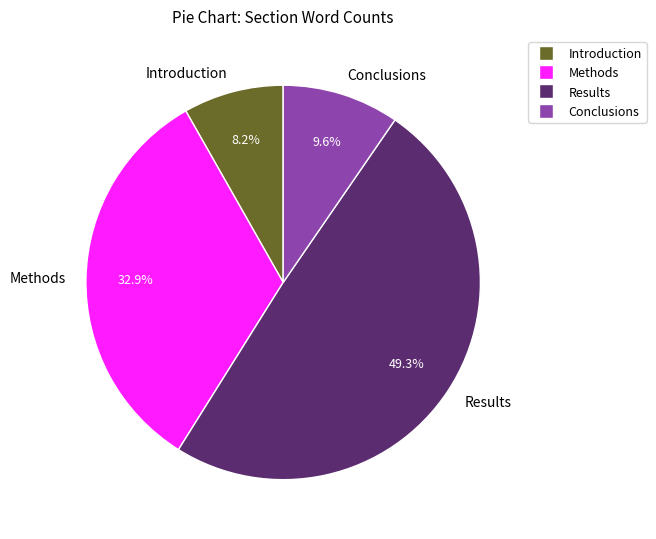

Which has a higher value, Introduction or Conclusions?

Conclusions